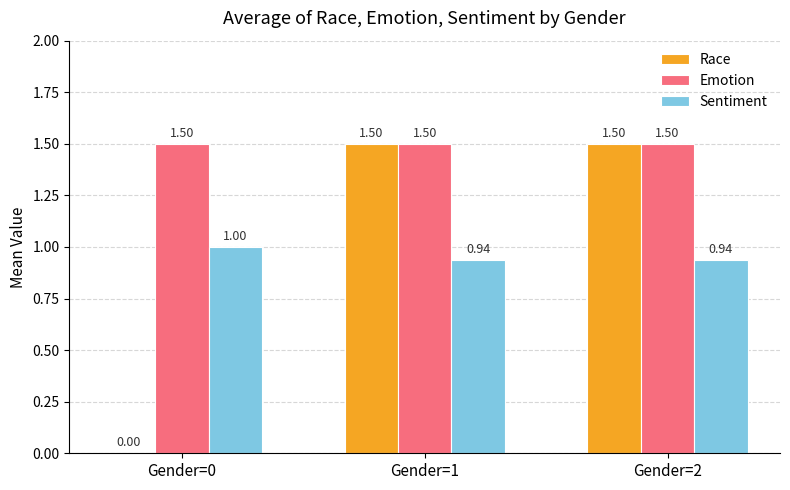

Which series has the largest total across all categories?

Emotion